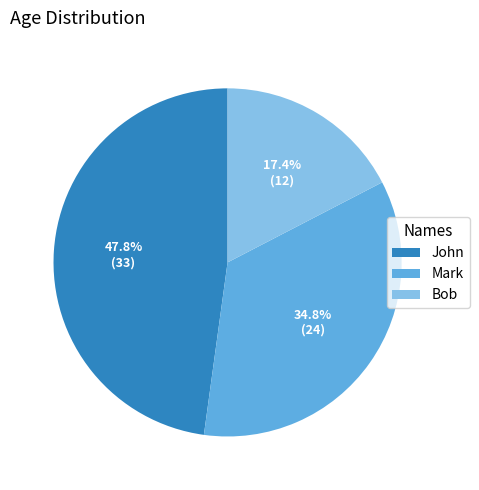

To the nearest percent, what is the combined percentage of John and Mark?

83%